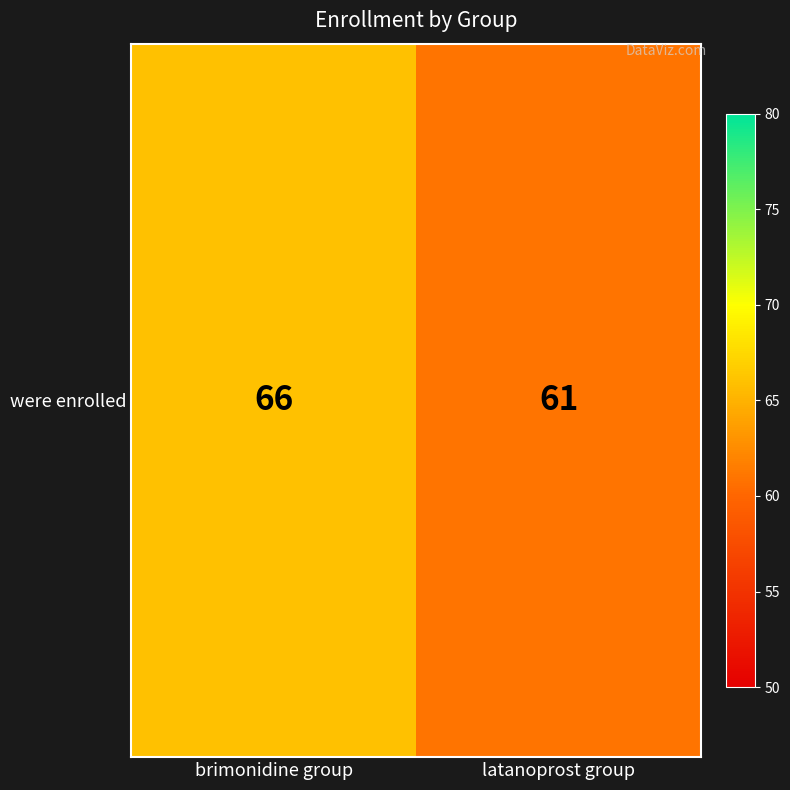

What is the smallest value displayed?

61